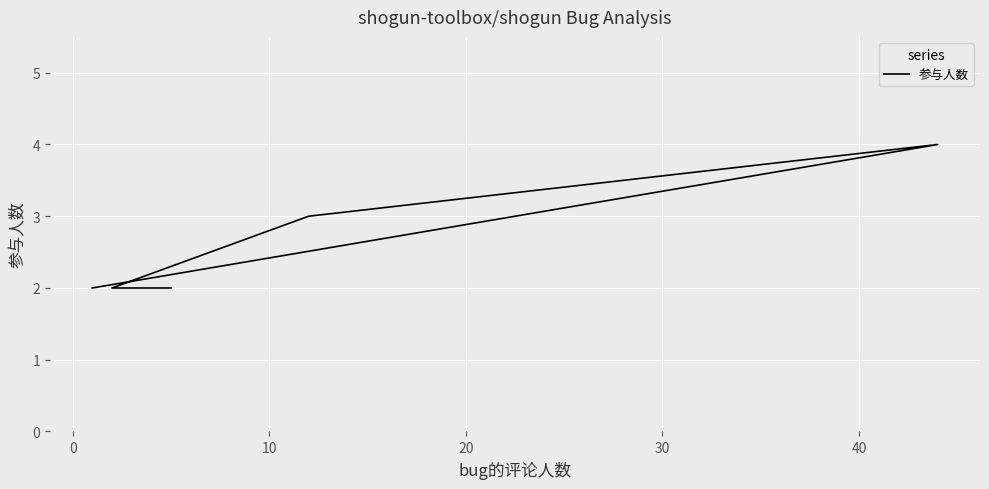

Is this an area chart (filled region under the line)?

No